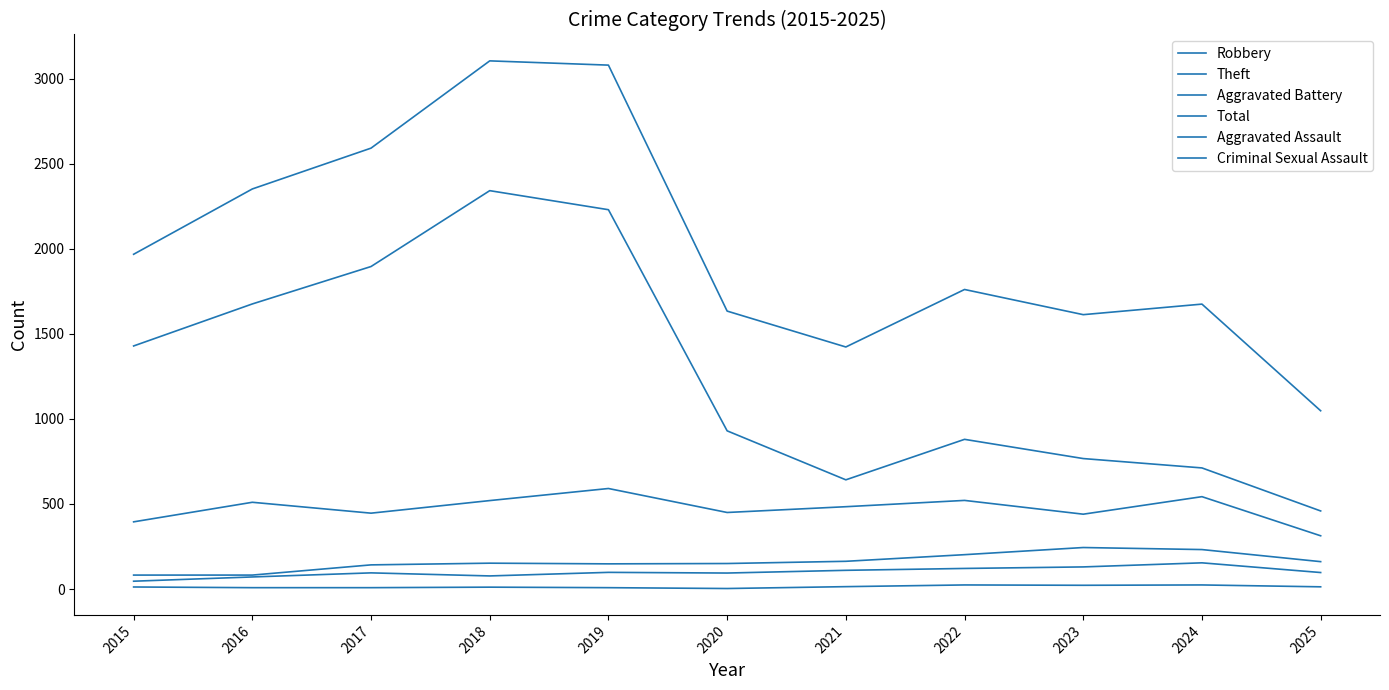

What is the difference between the maximum and minimum values in the Criminal Sexual Assault series?

21